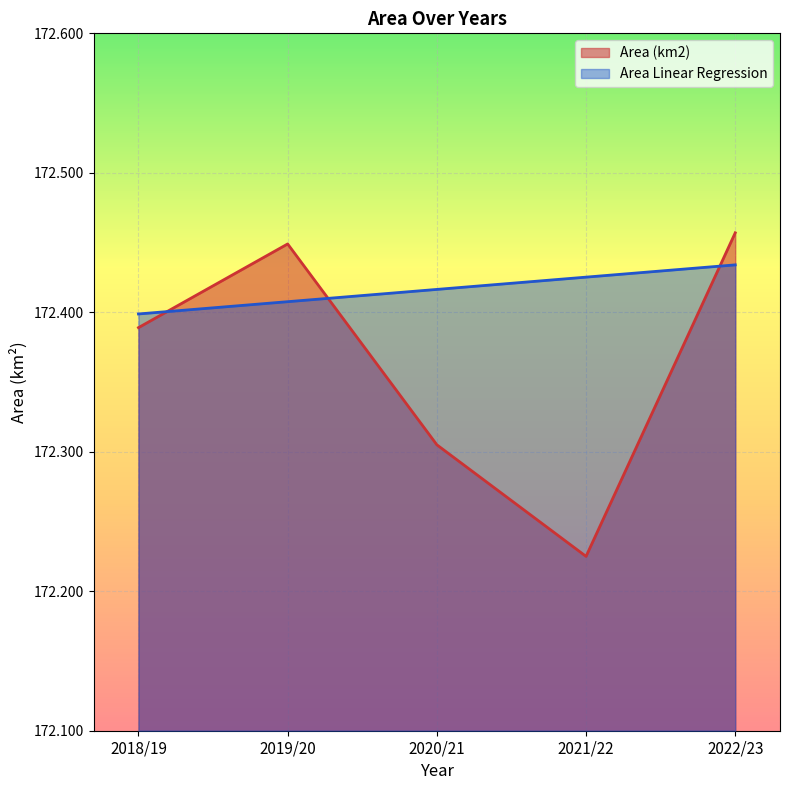

Where is Area (km2) nearest to the value 172?

2021/22